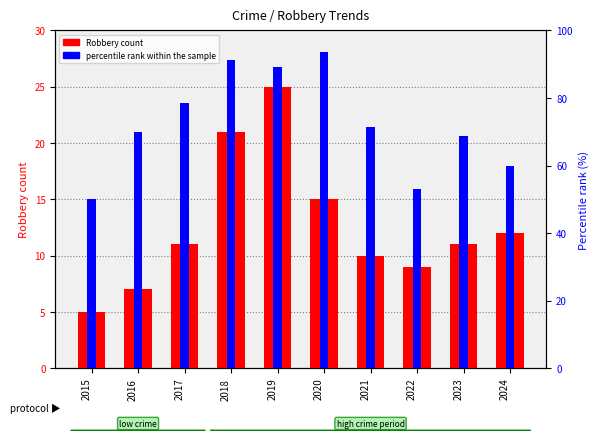

Which label corresponds to the largest value in the chart?

2020